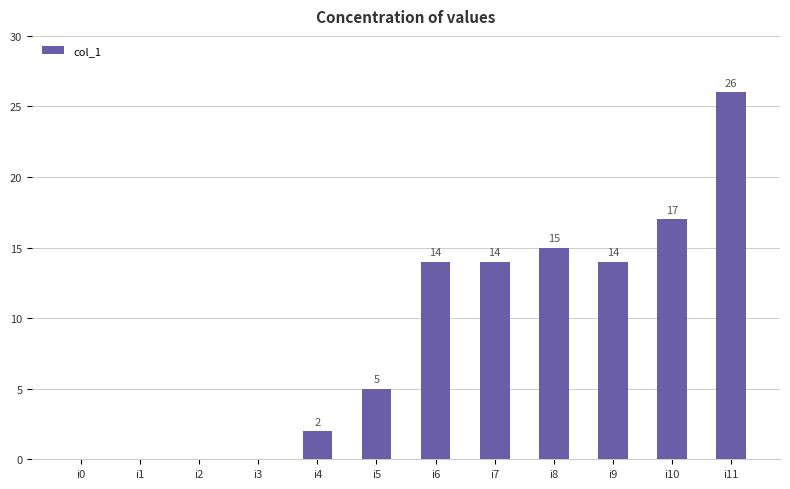

How many series are shown in this chart?

1